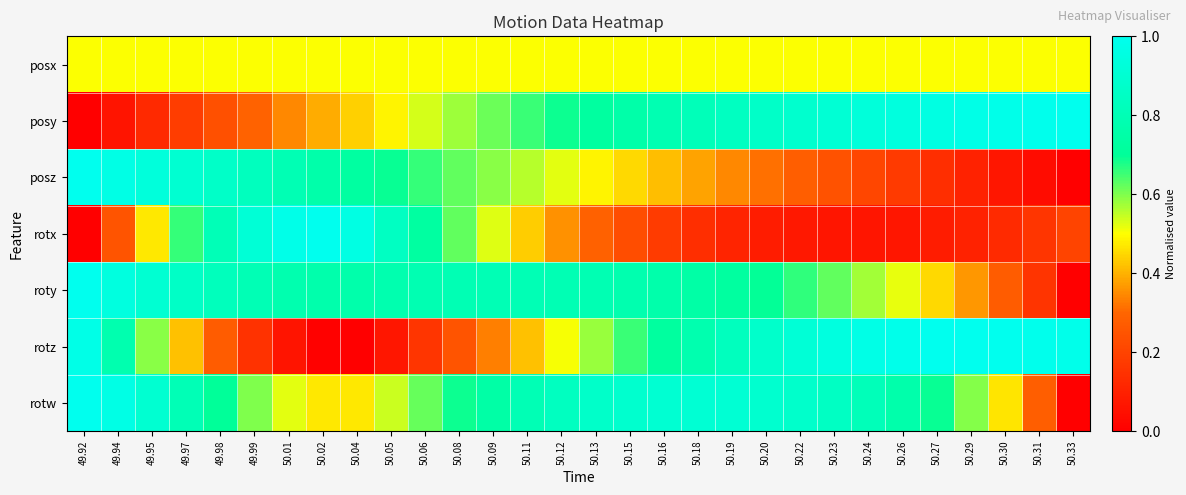

What is the difference between the highest and lowest values at 49.94?

0.9